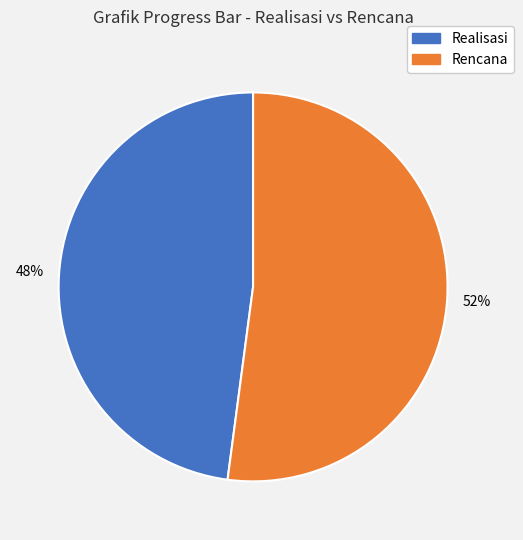

Count the number of slices in the pie.

2